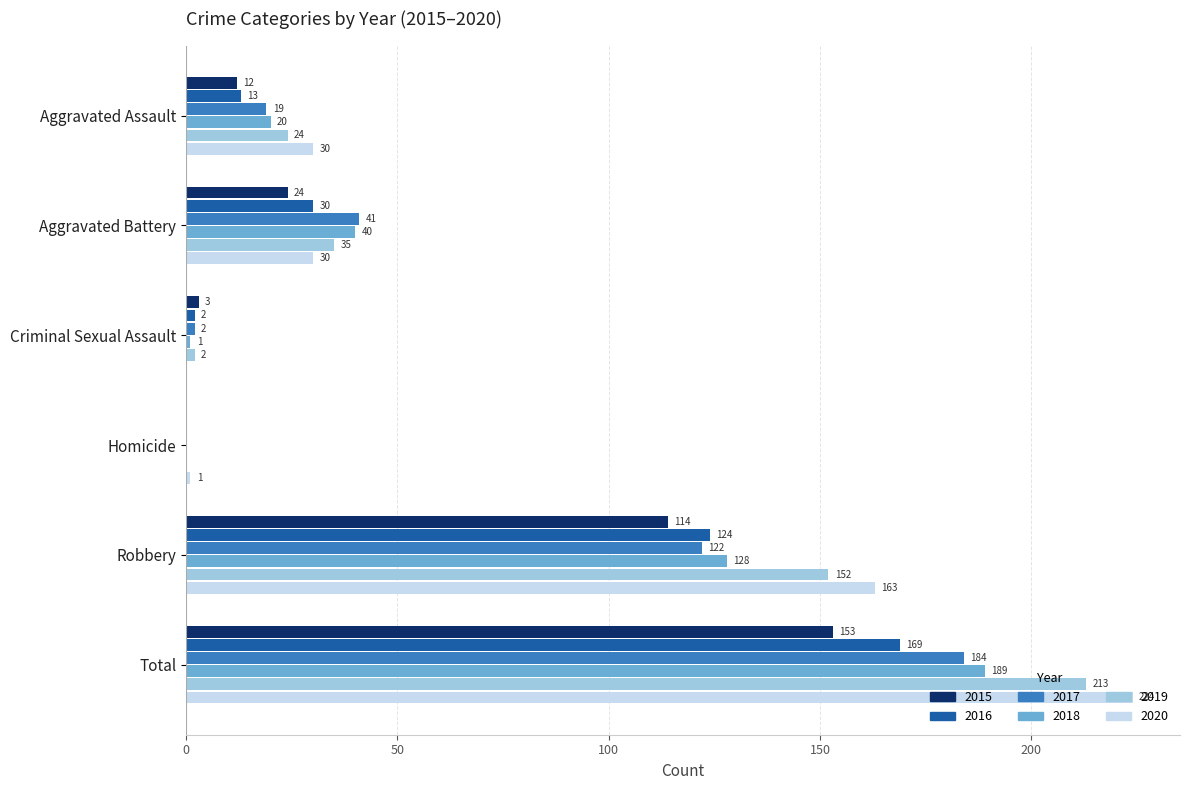

Where is 2019 nearest to the value 106?

Robbery